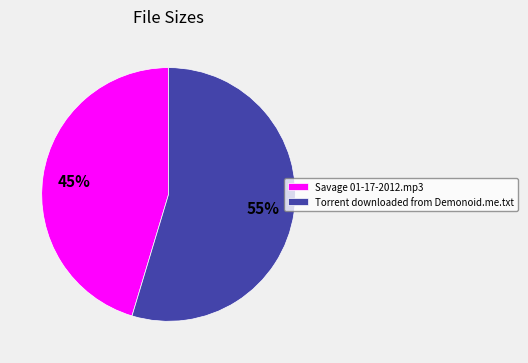

Do Savage 01-17-2012.mp3 and Torrent downloaded from Demonoid.me.txt together represent more than half of the pie?

Yes